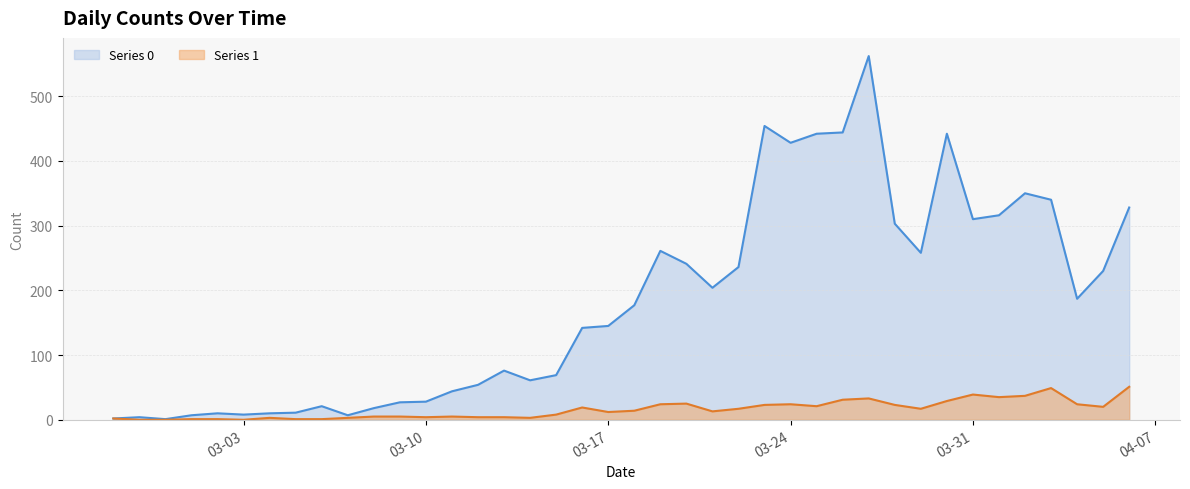

Does the chart have visible grid lines?

Yes